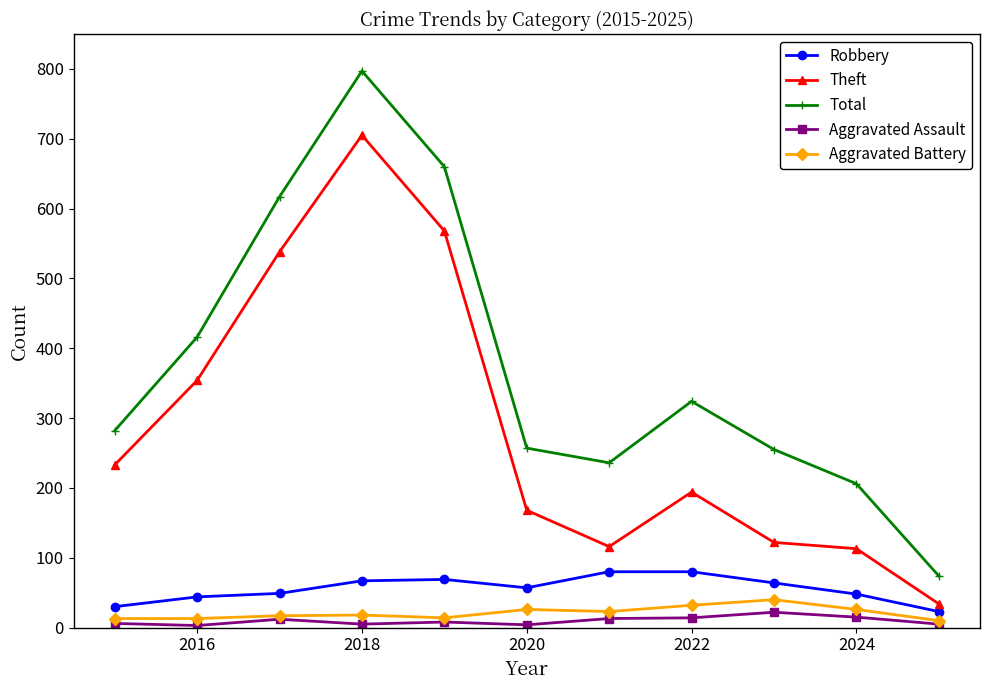

What is the highest value of the Aggravated Battery series?

40